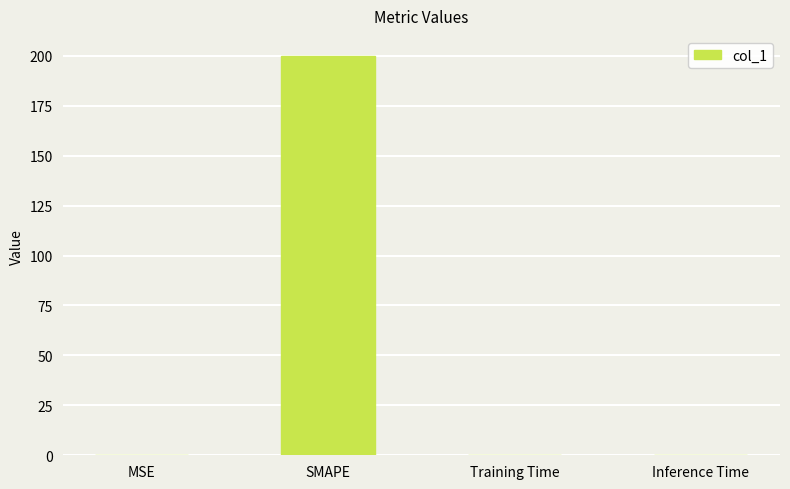

What is the change in value from SMAPE to Training Time?

-200.0